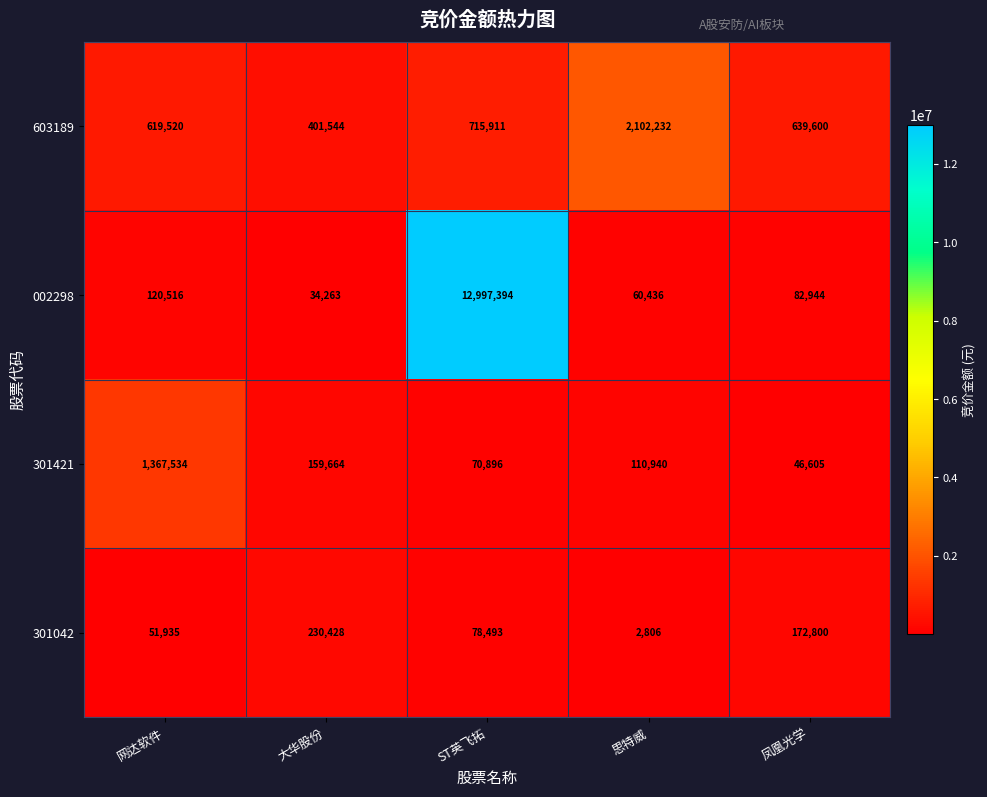

Where is 603189 nearest to the value 1251888?

ST英飞拓